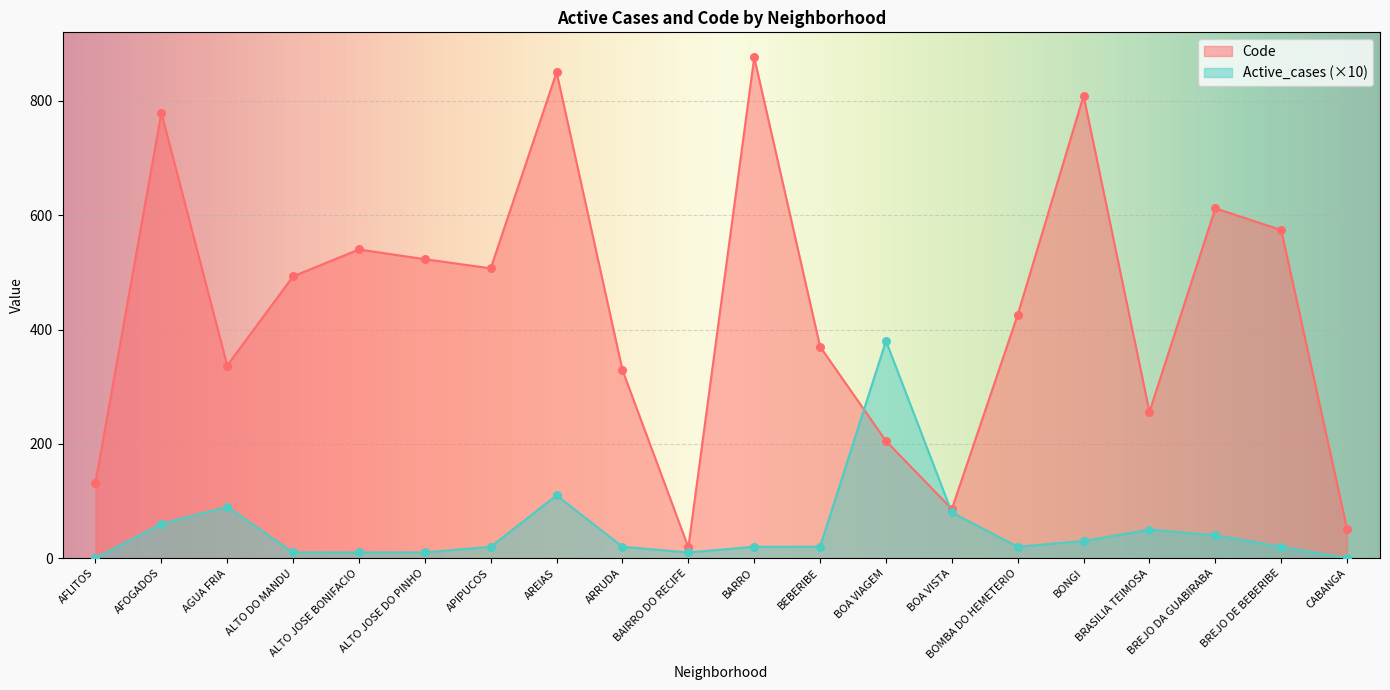

Which series contains the lowest Y value?

Active_cases